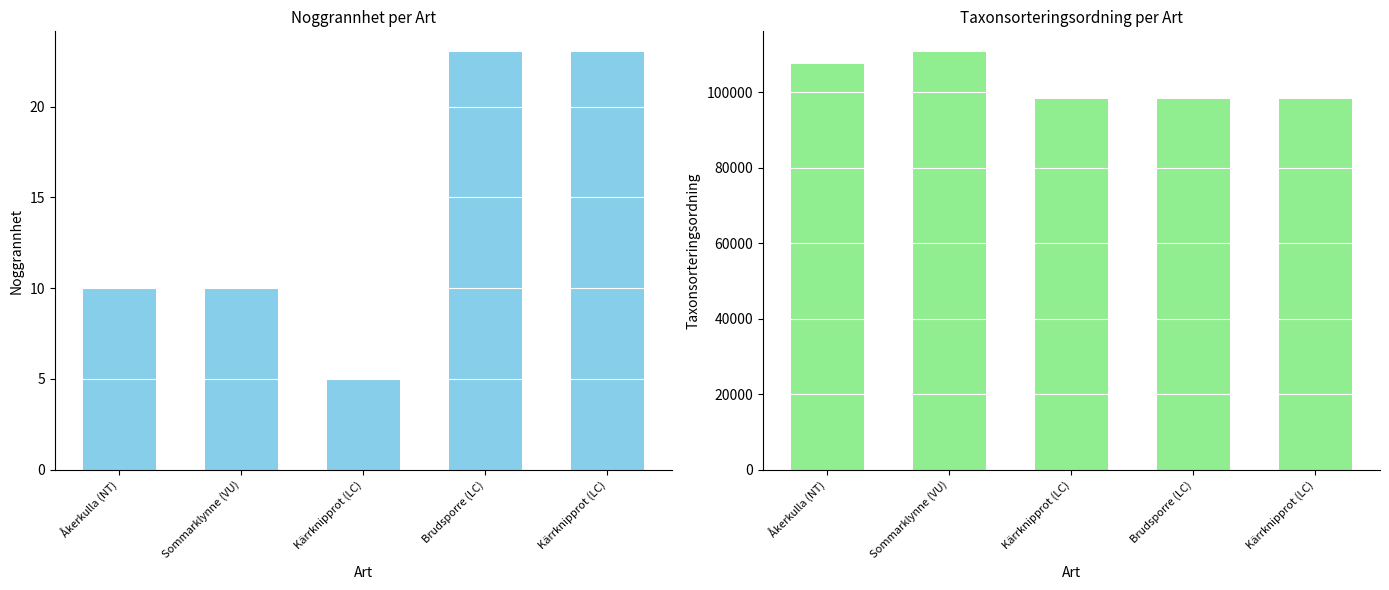

Which series has the largest range (max minus min)?

Taxonsorteringsordning